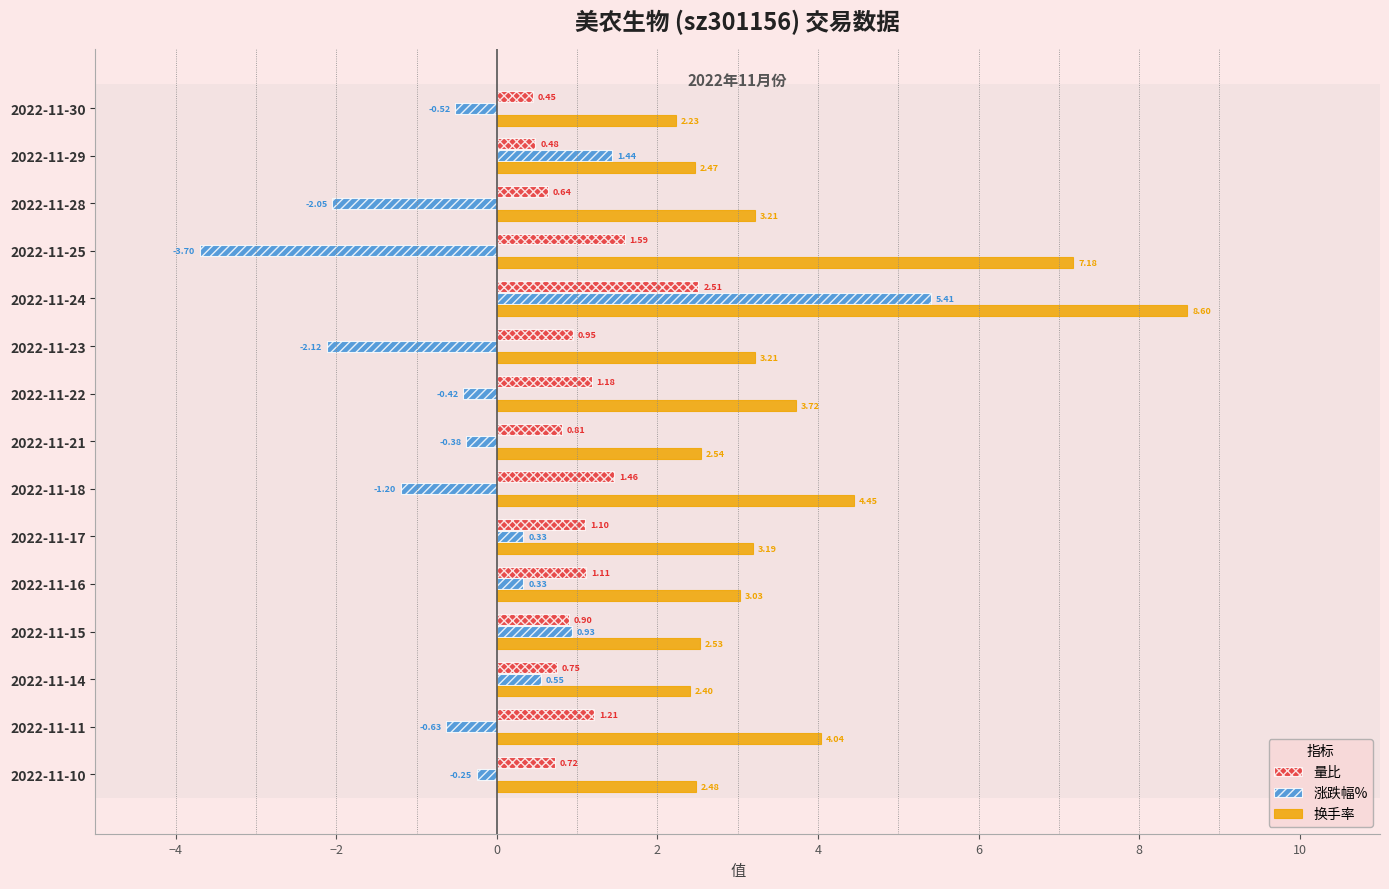

Is it true that 量比 equals 2.0 at 2022-11-11?

False